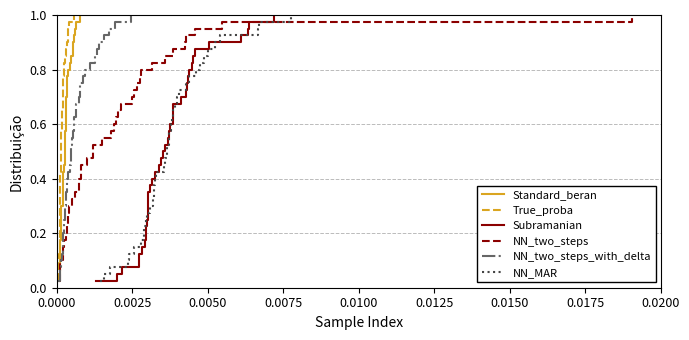

True or false: Standard_beran has more than 1 points higher than both neighbors.

False